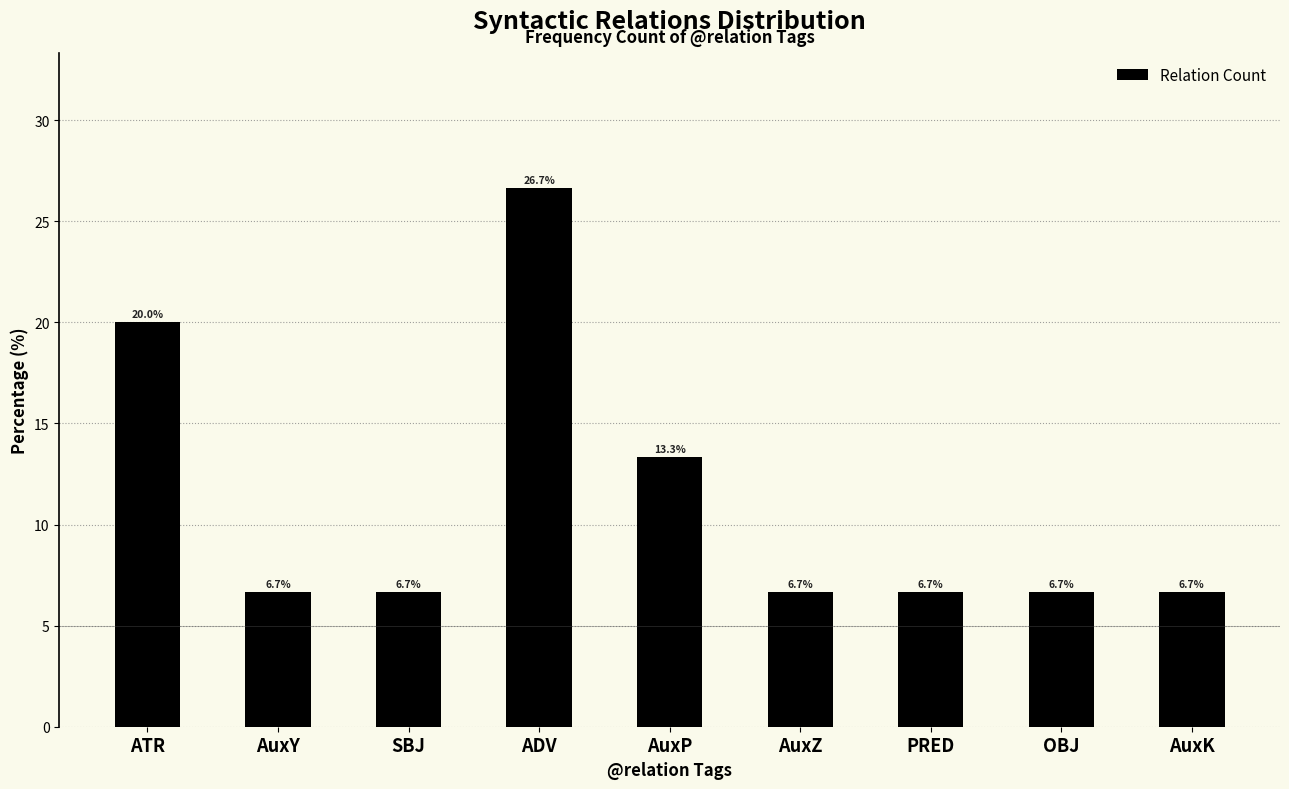

What is the smallest value displayed?

6.7